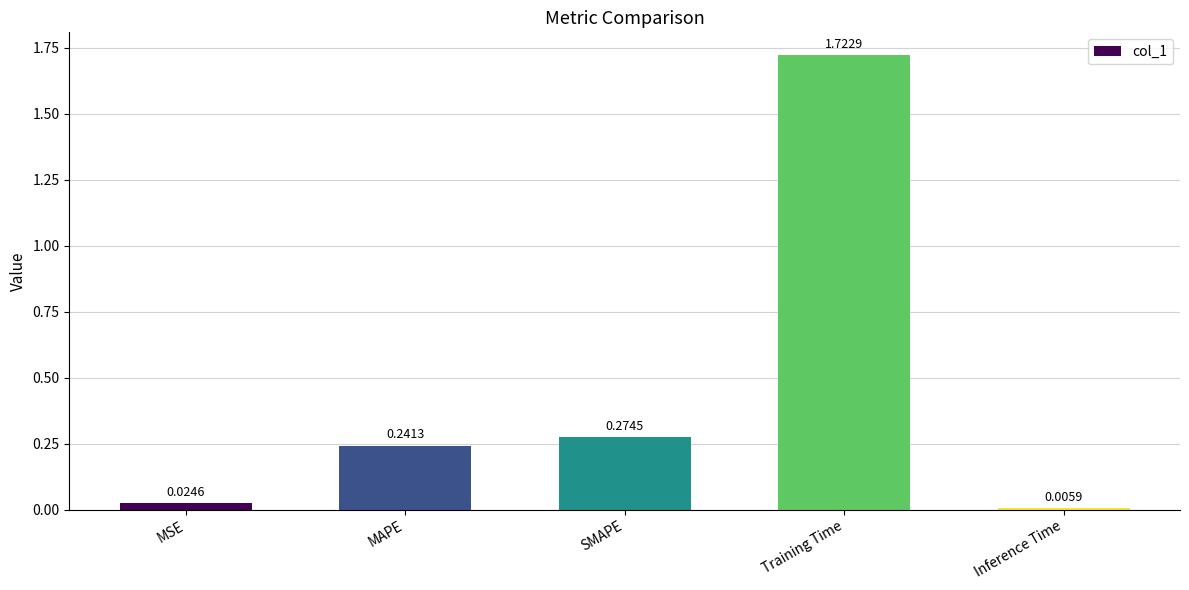

What is the sum of all values?

2.3